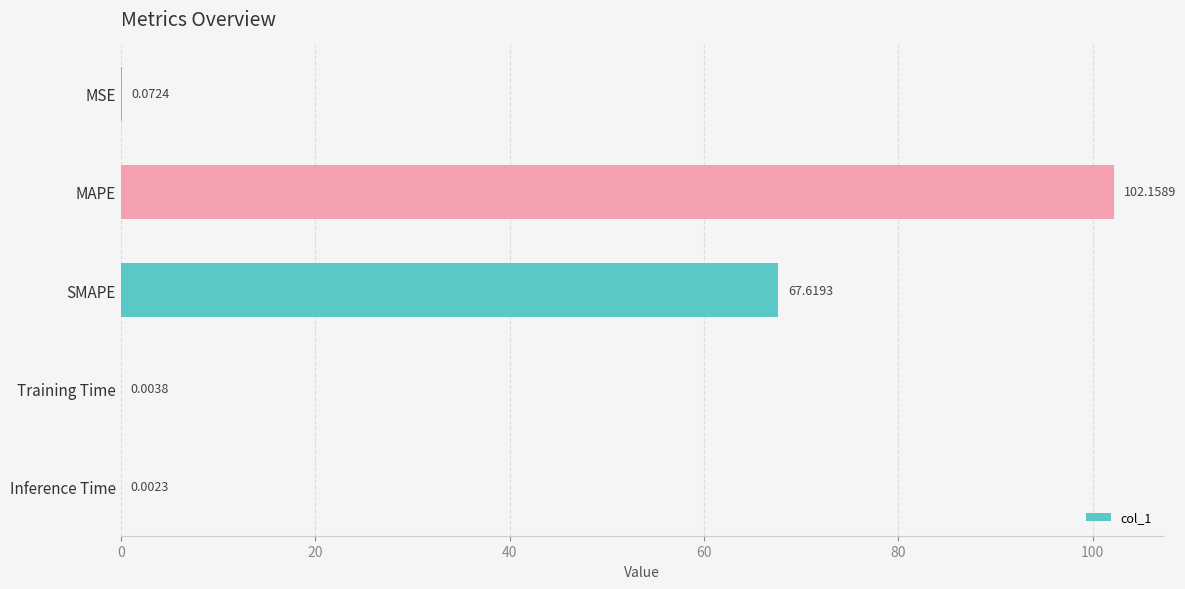

What is the sum of all values?

169.9